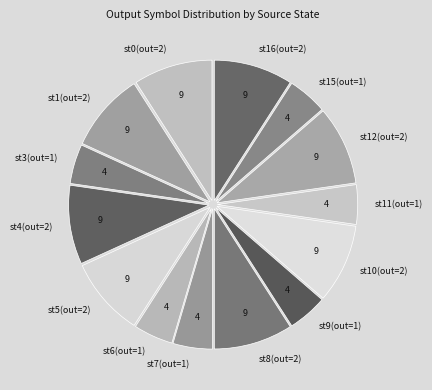

Is there a majority slice in this chart?

No